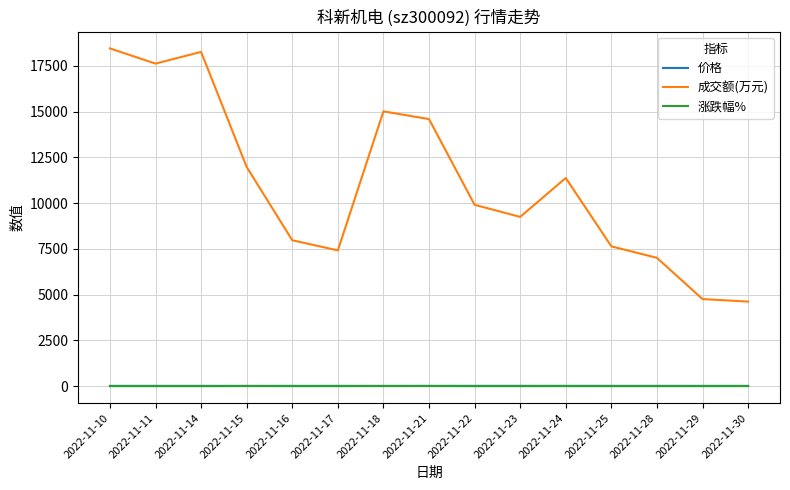

True or false: 涨跌幅% and 价格 intersect in this chart.

False